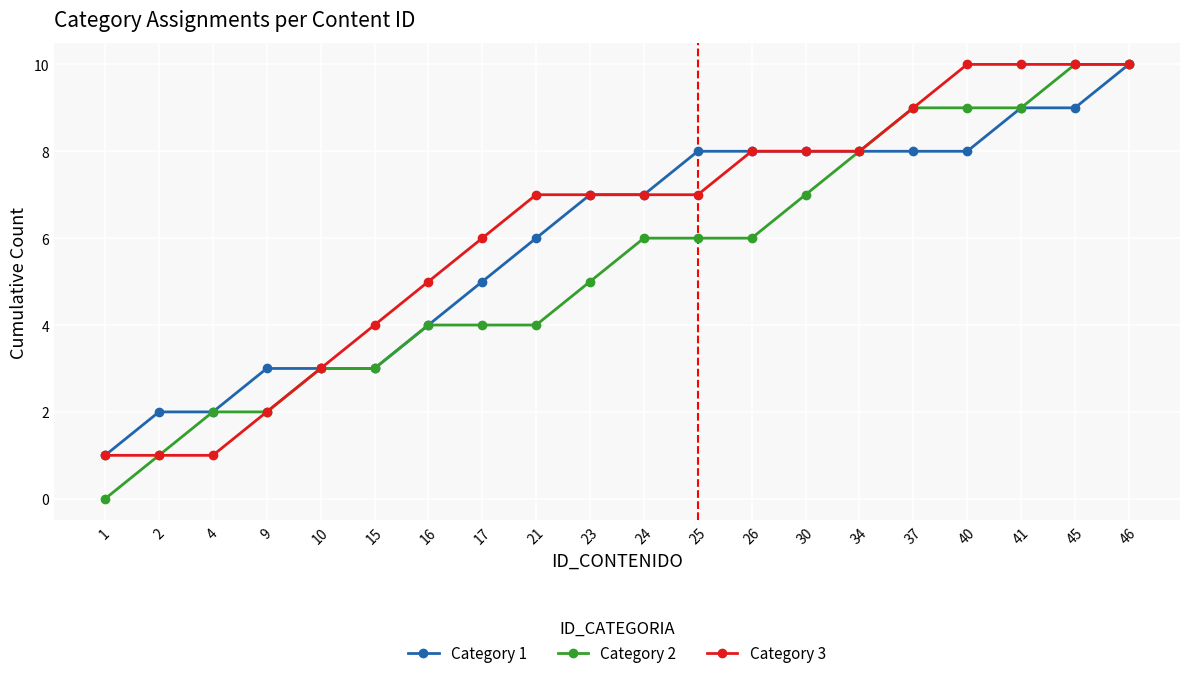

What is the value of the Category 1 point at the 11th from the left?

7